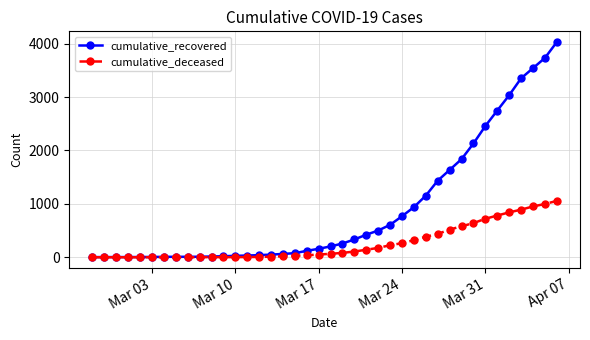

List the series in order of their overall mean, lowest first.

cumulative_deceased, cumulative_recovered